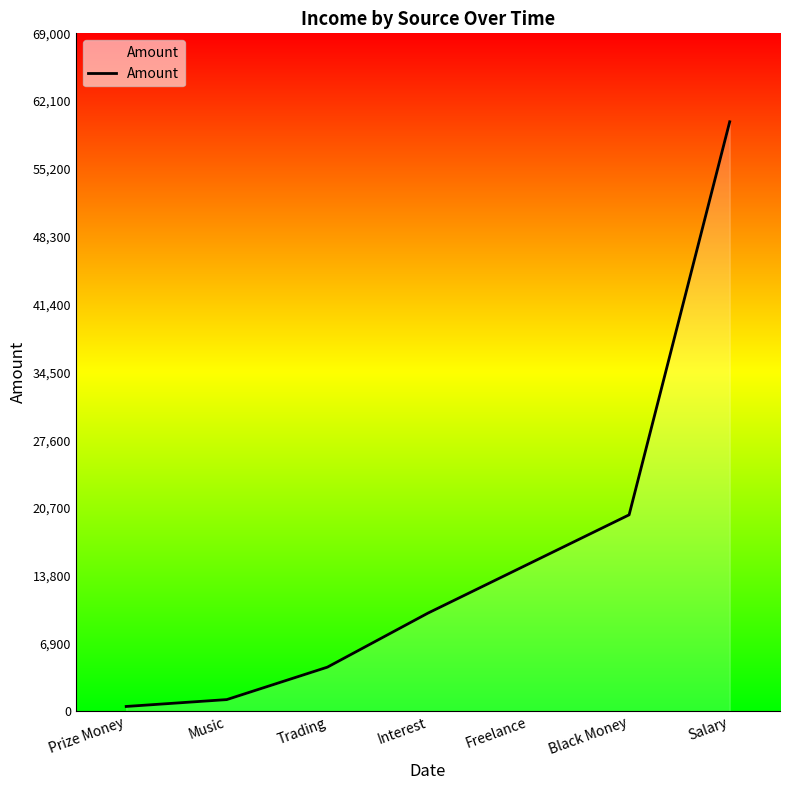

The value at Interest is 13276. True or false?

False